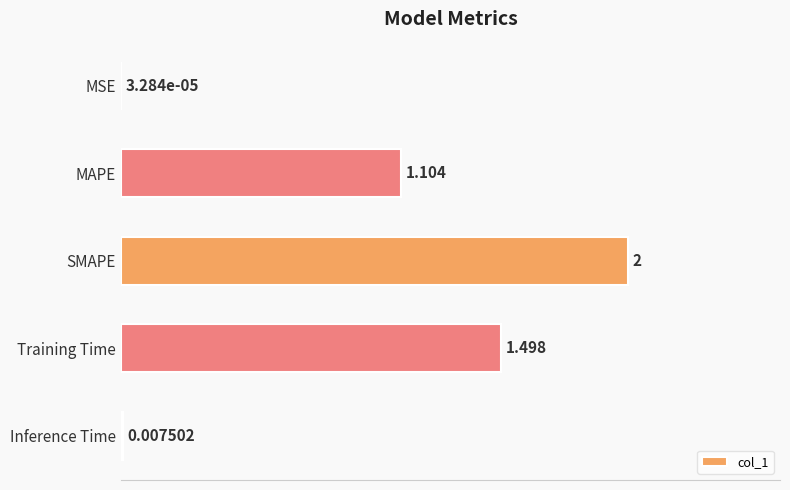

What is the average value?

0.9